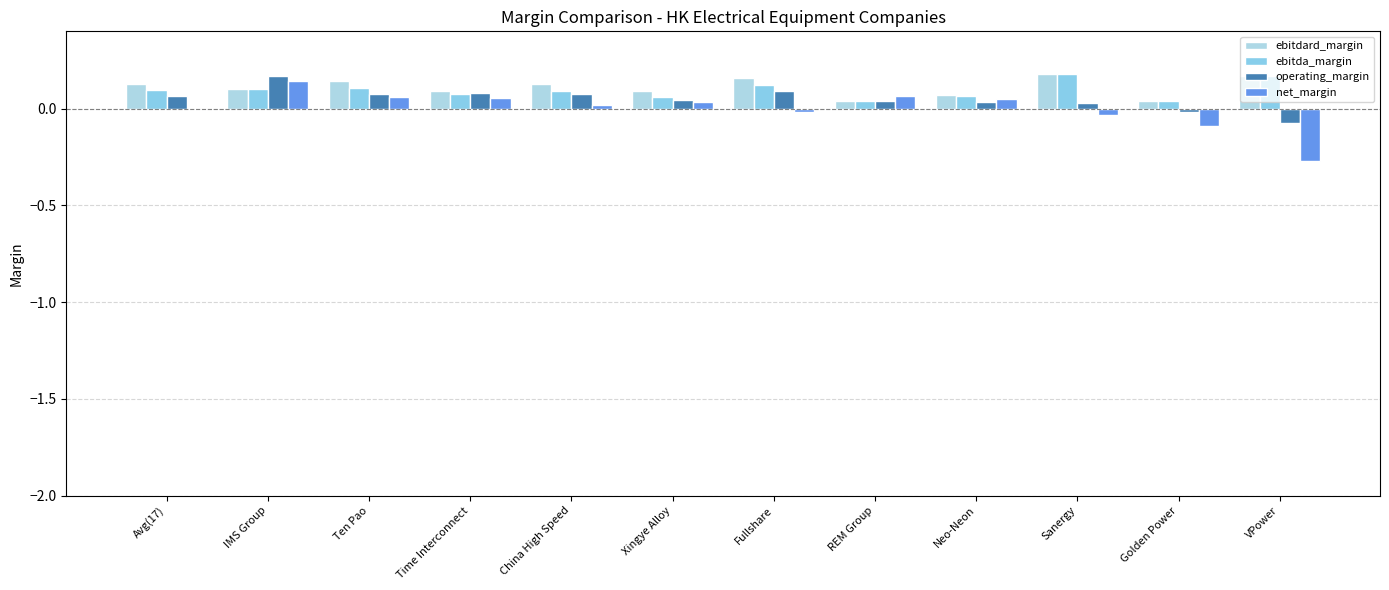

What is the difference between the highest and lowest values at Avg(17)?

0.1